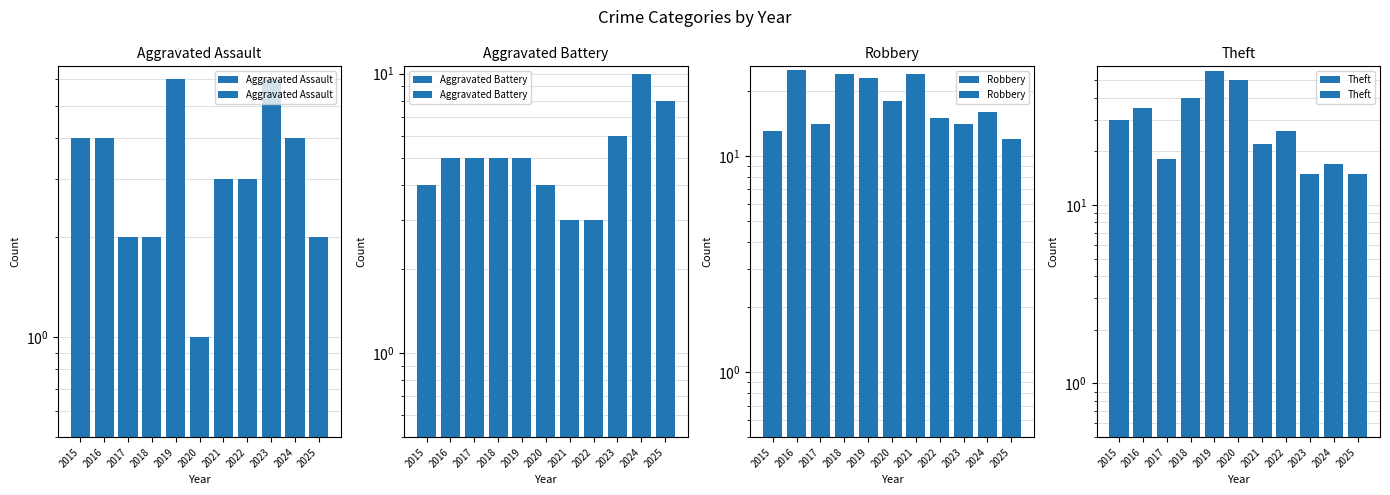

What is the maximum value for Robbery?

25